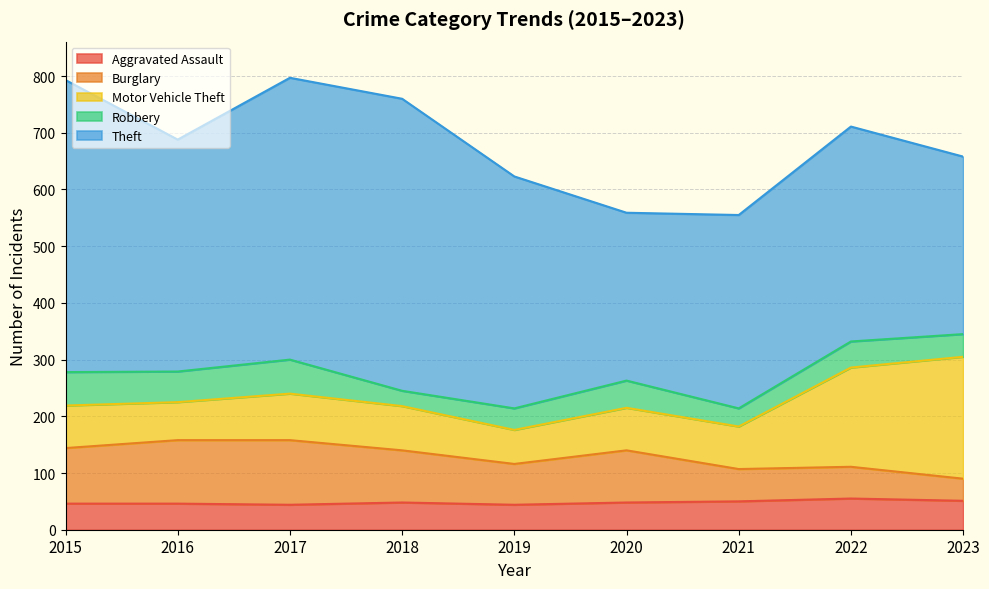

Rank the series at 2017 from highest to lowest value.

Theft, Burglary, Motor Vehicle Theft, Robbery, Aggravated Assault